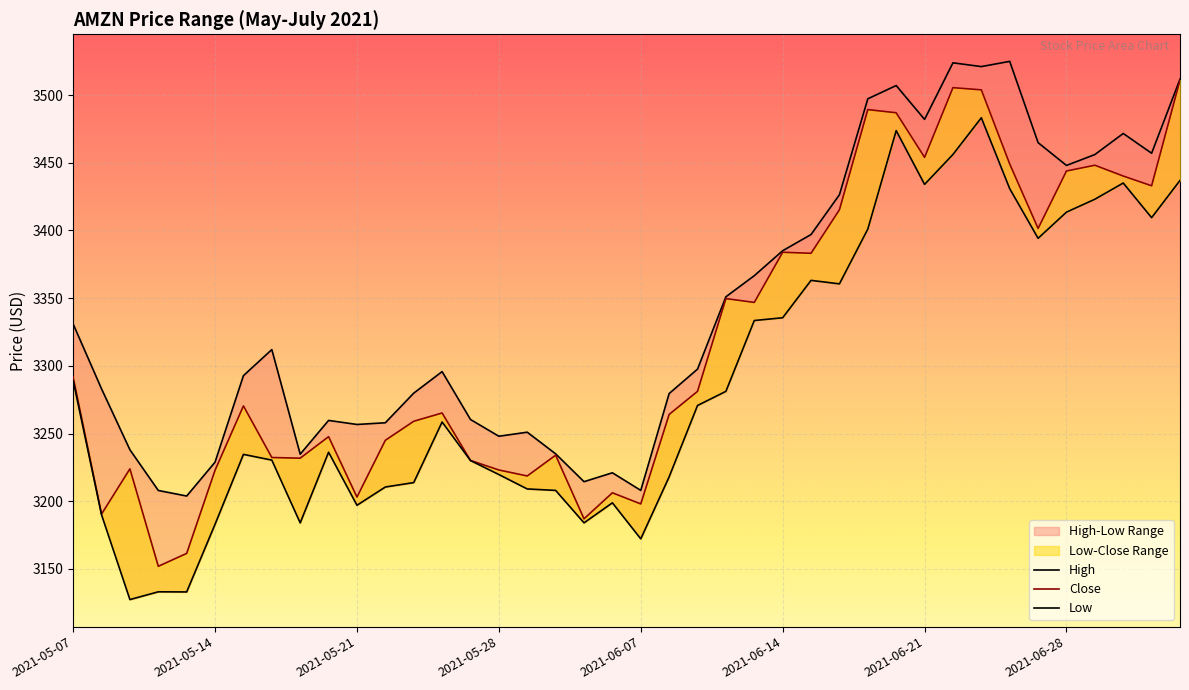

How many lines are shown in the chart?

3